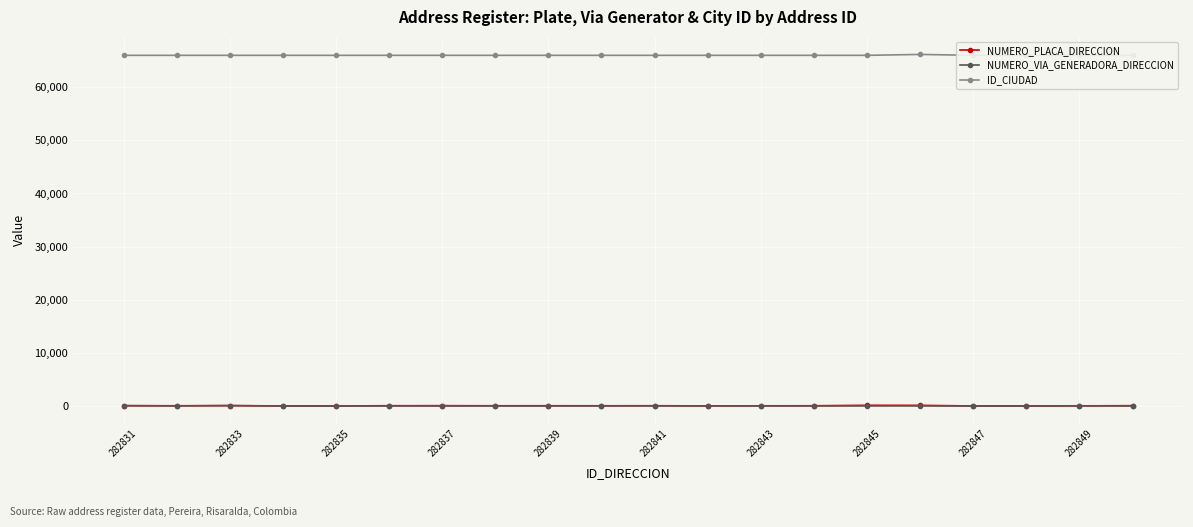

Which series has the widest spread of values?

ID_CIUDAD